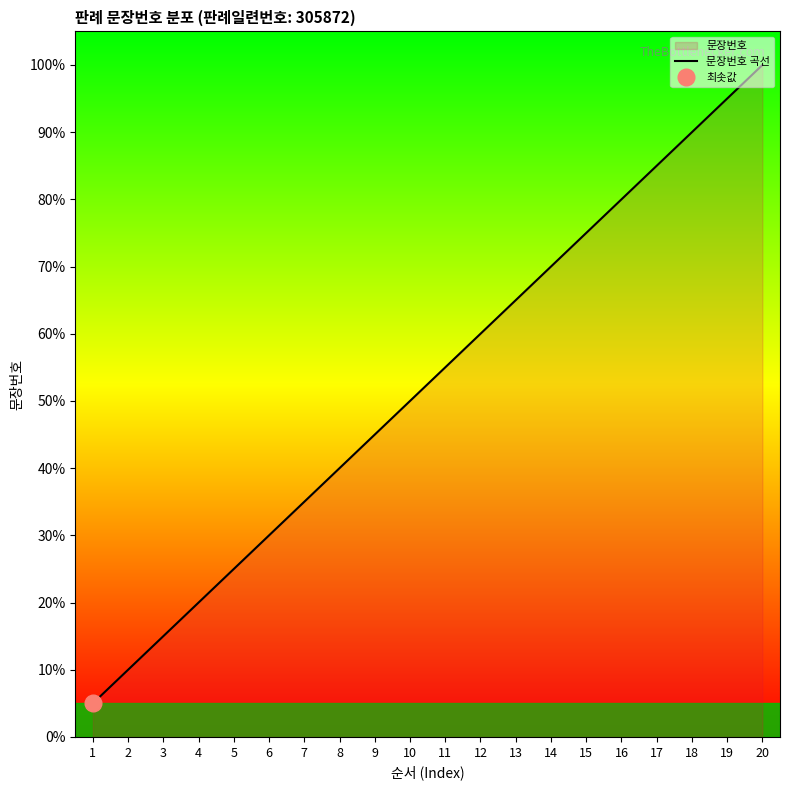

Reading right to left, transcribe all the data shown in this chart.

100.0	95.0	90.0	85.0	80.0	75.0	70.0	65.0	60.0	55.0	50.0	45.0	40.0	35.0	30.0	25.0	20.0	15.0	10.0	5.0